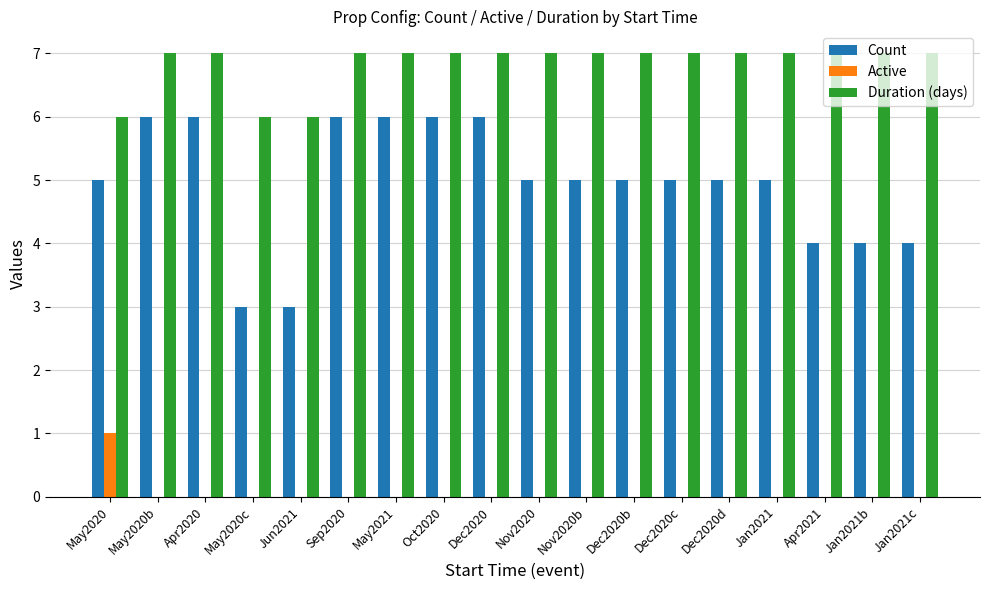

What is the total value across all series at May2020b?

13